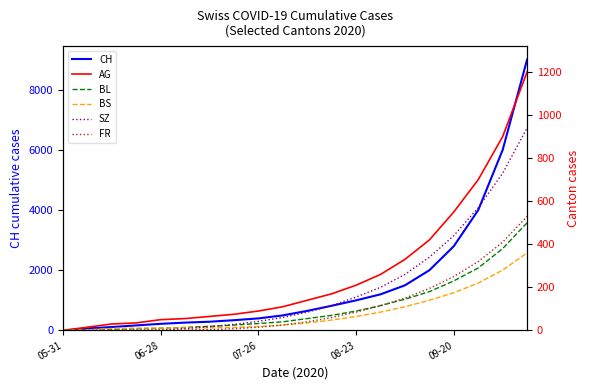

Is this an area chart (filled region under the line)?

No